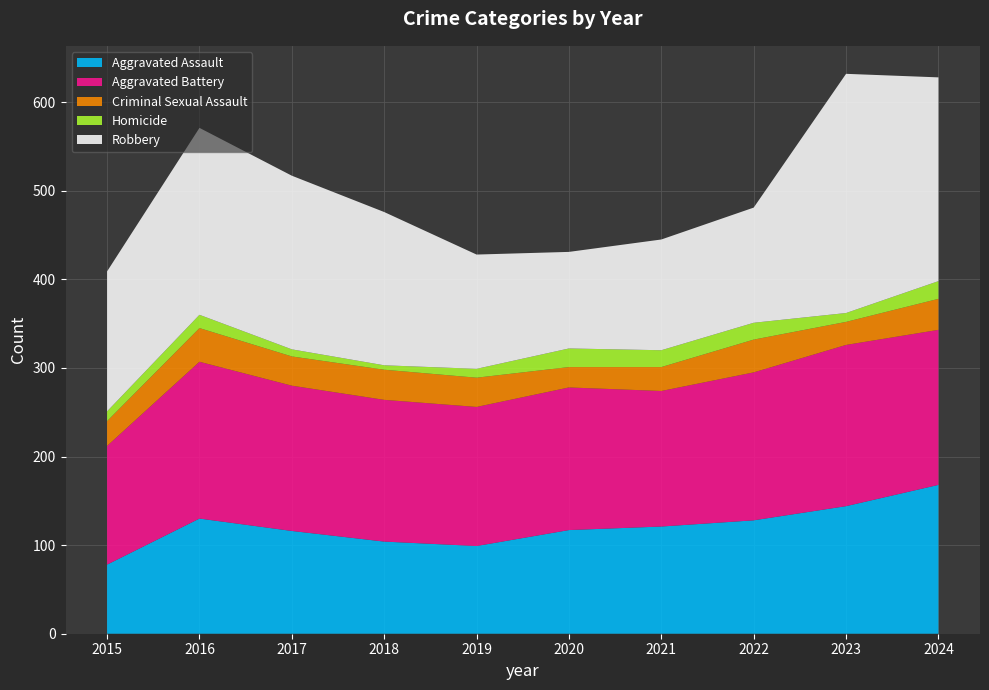

Reading left to right, list all the values displayed in this chart.

Aggravated Assault: 2015=78	2016=130	2017=116	2018=104	2019=99	2020=117	2021=121	2022=128	2023=144	2024=168
Aggravated Battery: 2015=134	2016=177	2017=164	2018=160	2019=157	2020=161	2021=153	2022=167	2023=182	2024=175
Criminal Sexual Assault: 2015=28	2016=38	2017=33	2018=34	2019=33	2020=23	2021=27	2022=37	2023=26	2024=35
Homicide: 2015=11	2016=15	2017=8	2018=5	2019=10	2020=21	2021=19	2022=19	2023=10	2024=20
Robbery: 2015=158	2016=211	2017=196	2018=173	2019=129	2020=109	2021=125	2022=130	2023=270	2024=230